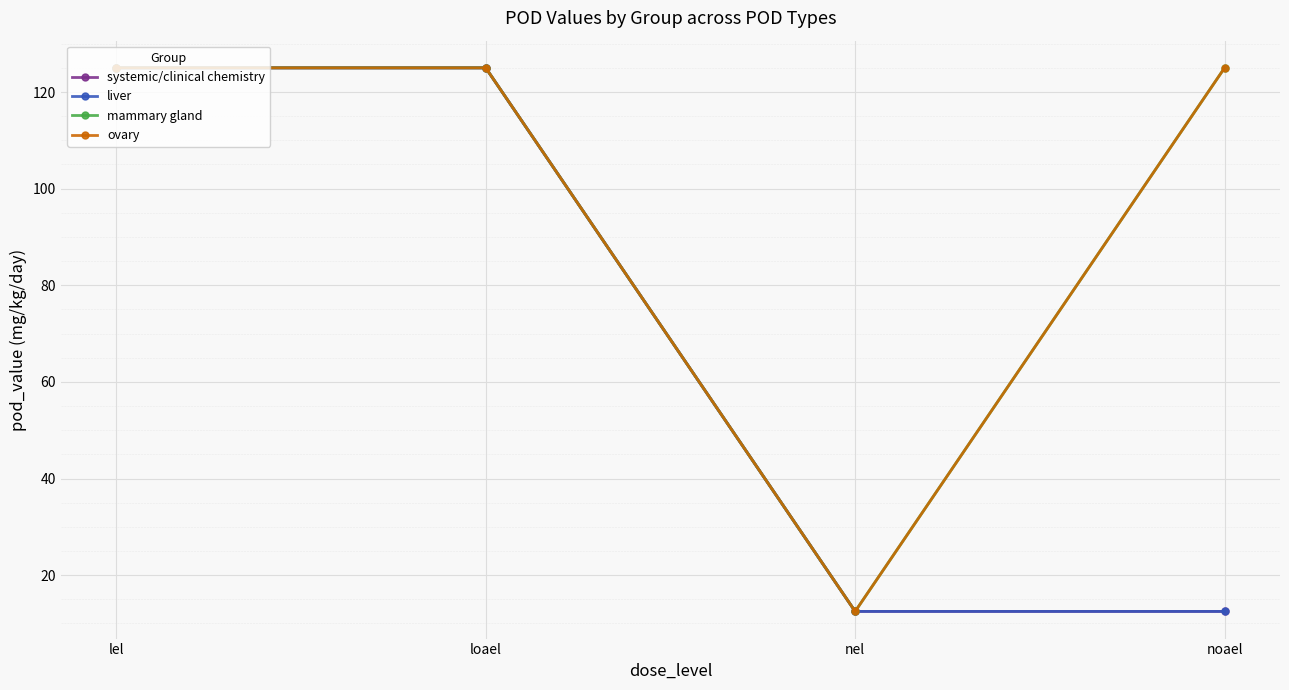

True or false: mammary gland and systemic/clinical chemistry intersect in this chart.

False